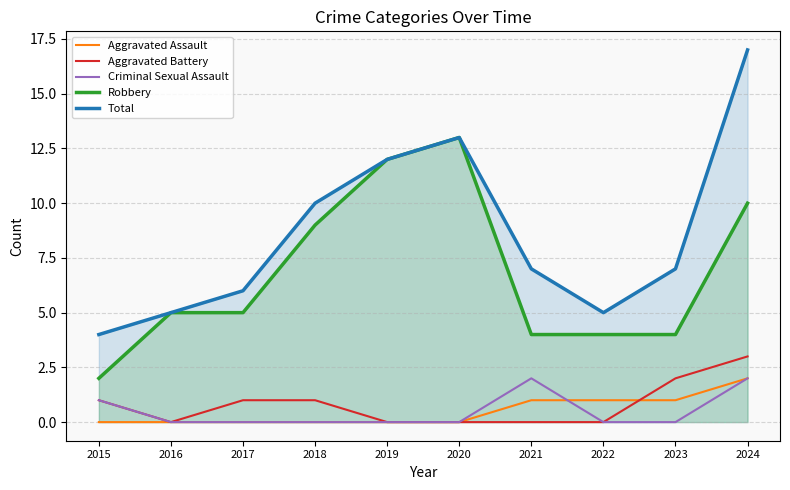

Read the Robbery value at 2024.

10